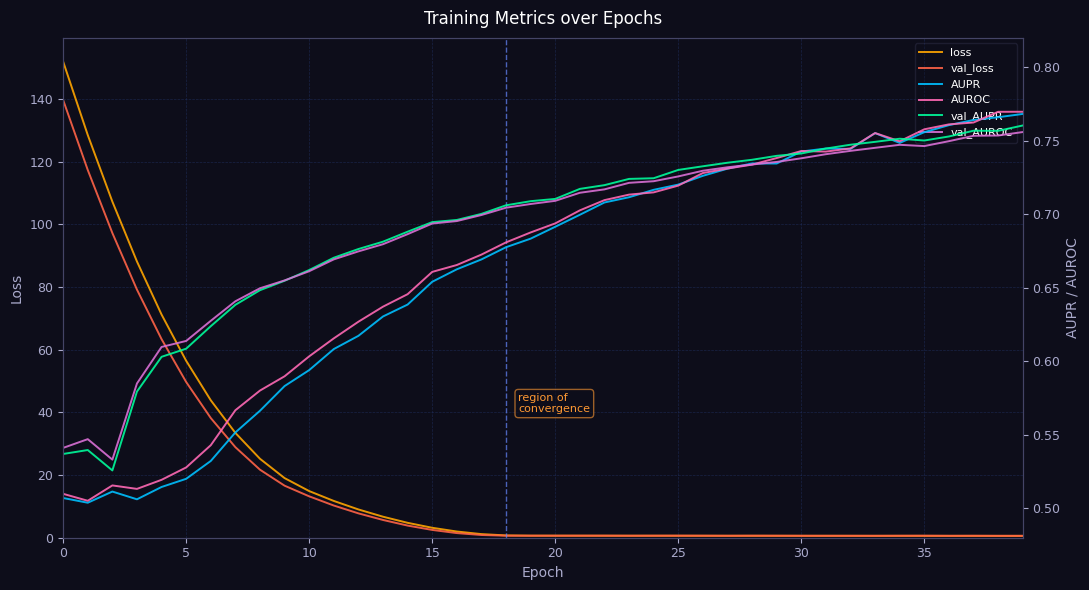

What is the spread (max minus min) of values at 36?

0.2